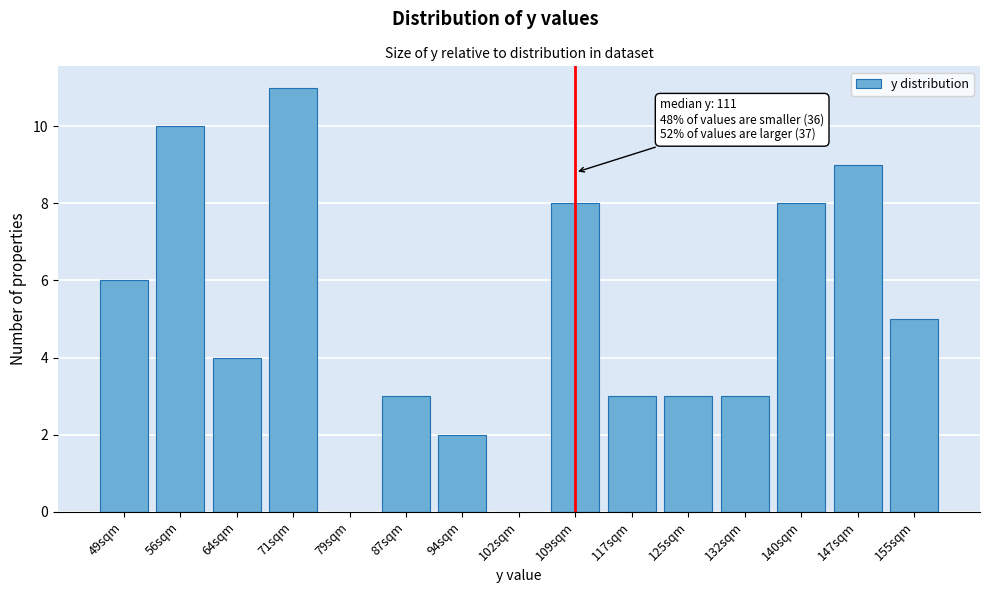

Reading right to left, extract all data points from this chart.

155sqm=5	147sqm=9	140sqm=8	132sqm=3	125sqm=3	117sqm=3	109sqm=8	102sqm=0	94sqm=2	87sqm=3	79sqm=0	71sqm=11	64sqm=4	56sqm=10	49sqm=6